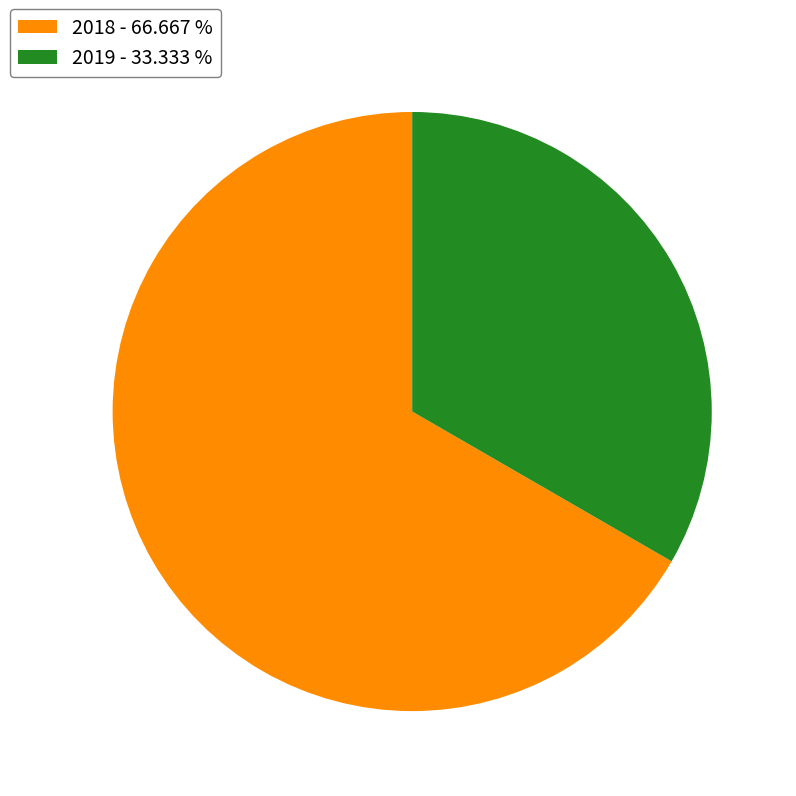

Which slice is the smallest?

2019